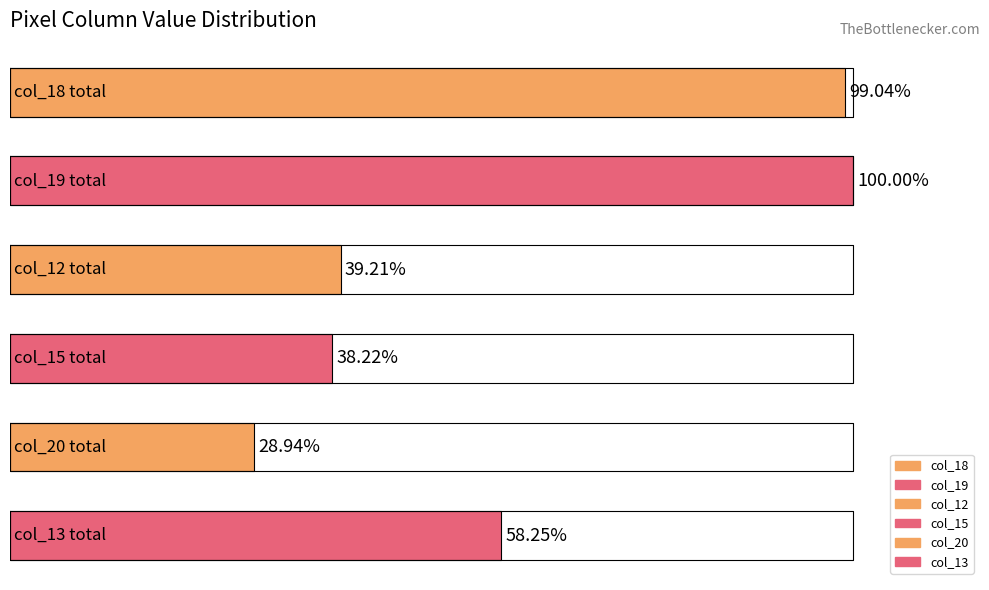

Does the chart contain stacked bars?

No